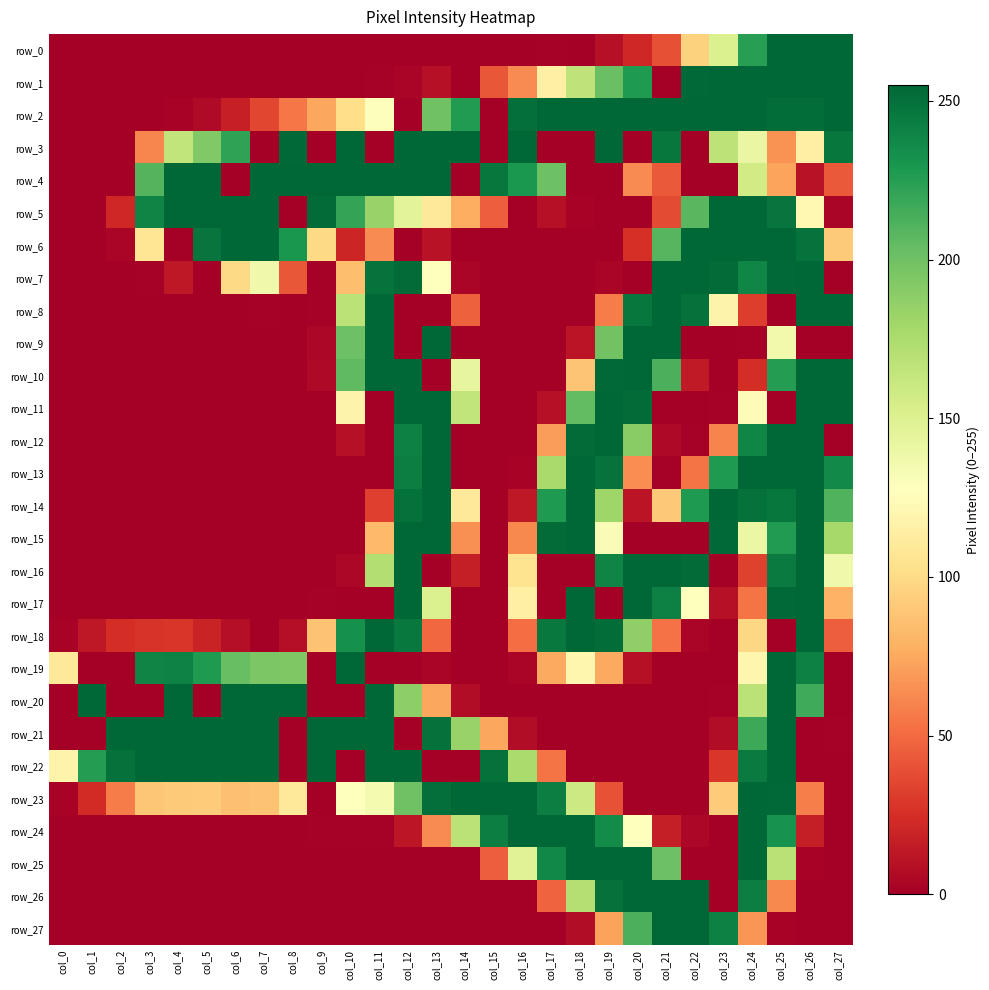

Which series changed the most between col_0 and col_11?

row_4